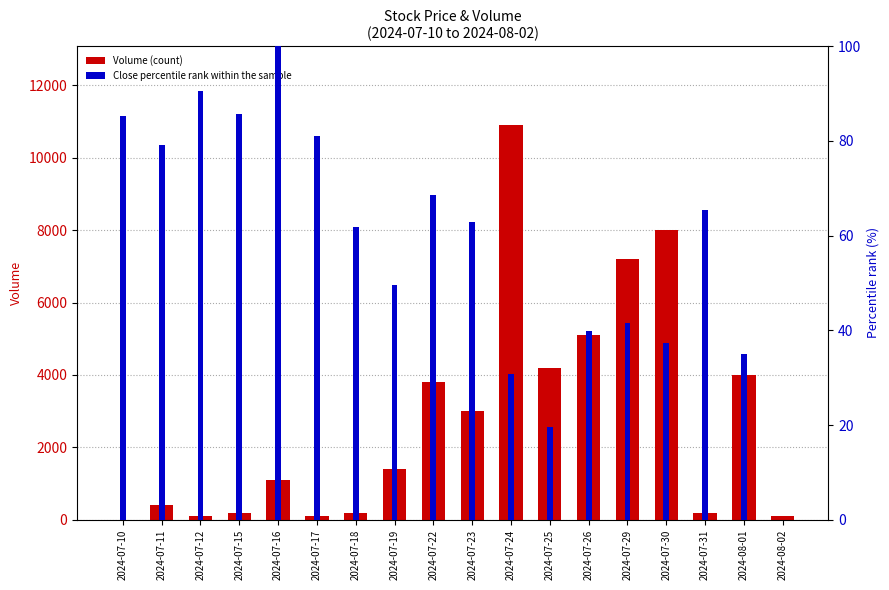

What is the difference between the second highest and second lowest values in the Percentile rank within sample series?

70.9